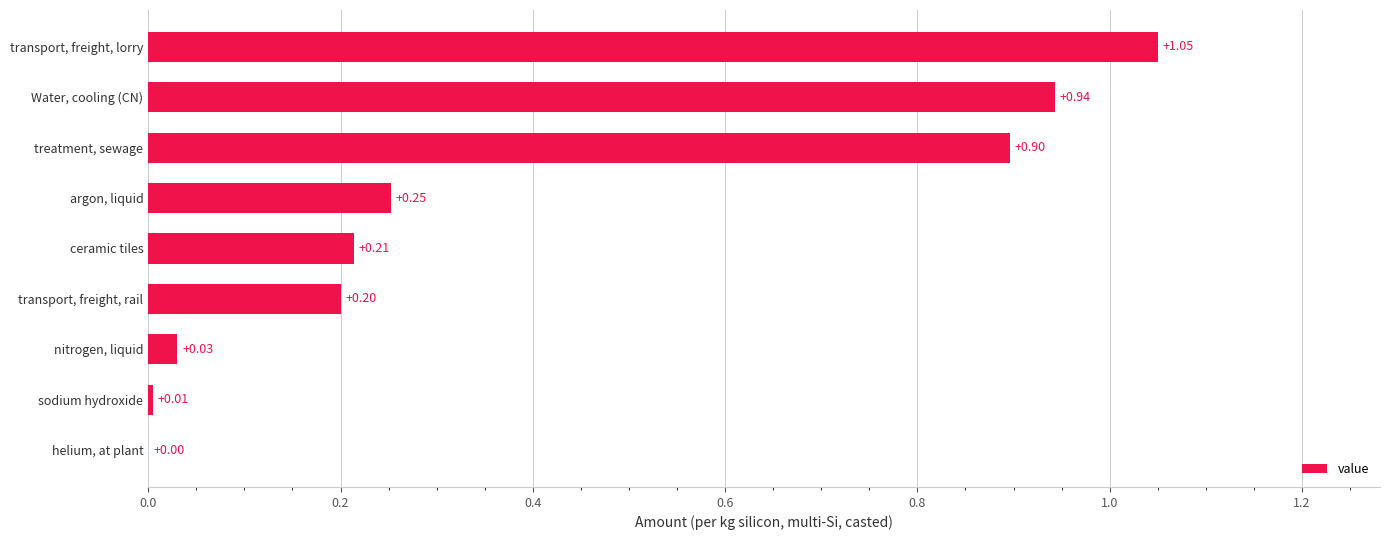

Which has a higher value, sodium hydroxide or Water, cooling (CN)?

Water, cooling (CN)